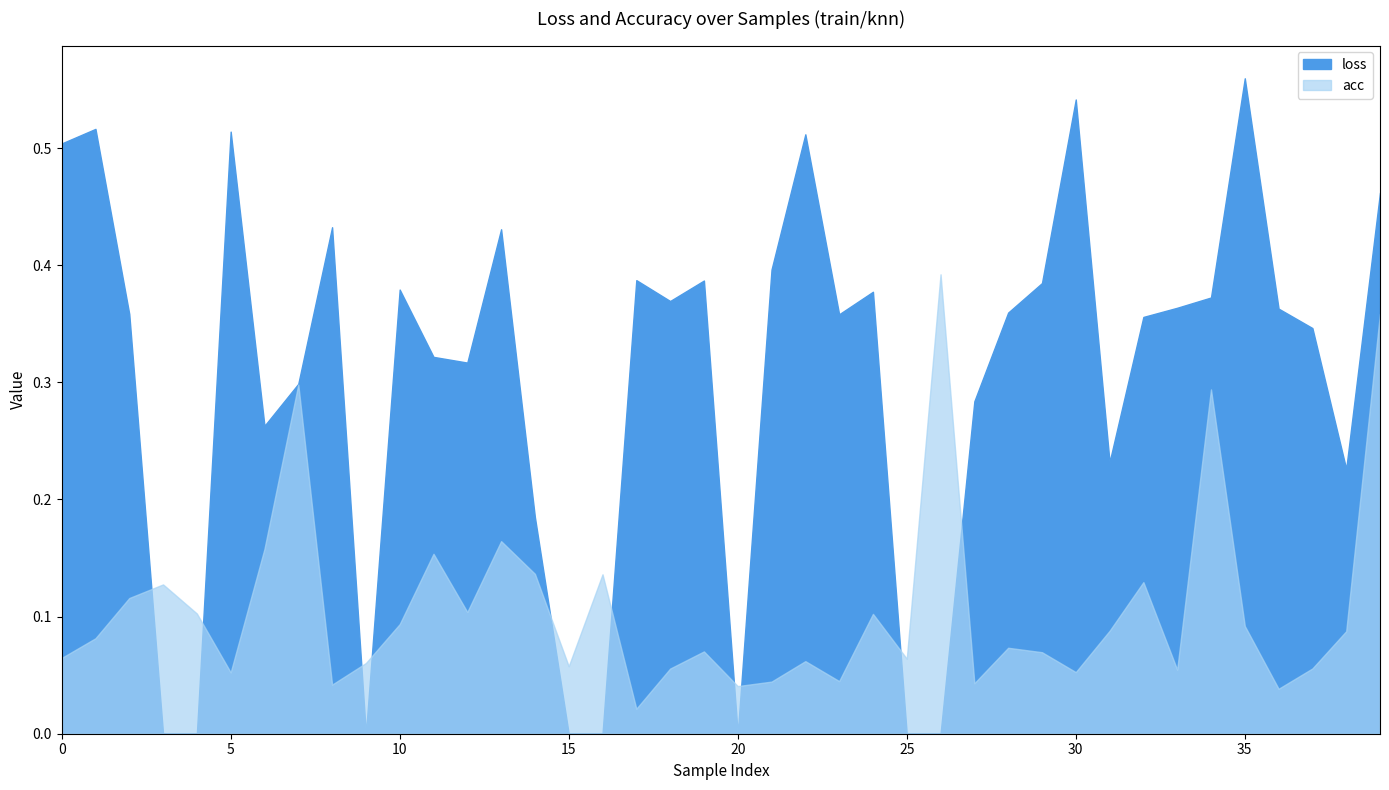

Is the value of loss at 24 greater than the value of acc at 32?

Yes